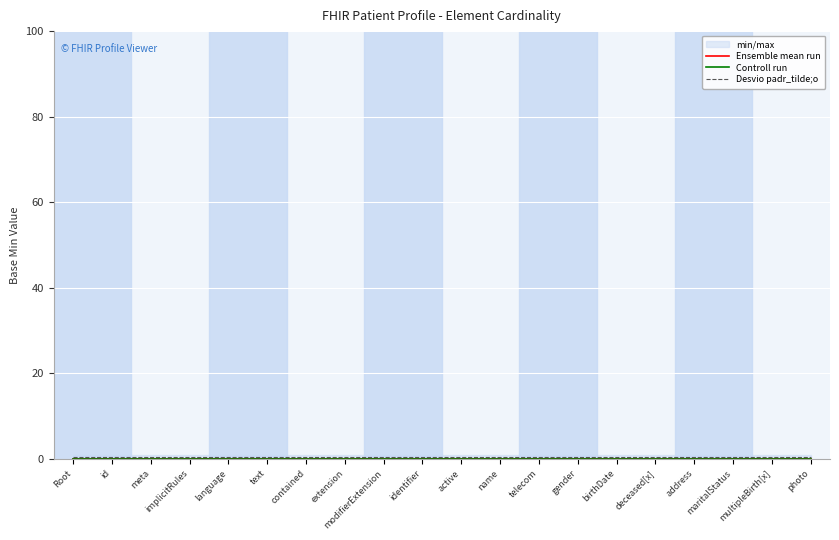

What is the spread (max minus min) of values at telecom?

0.5